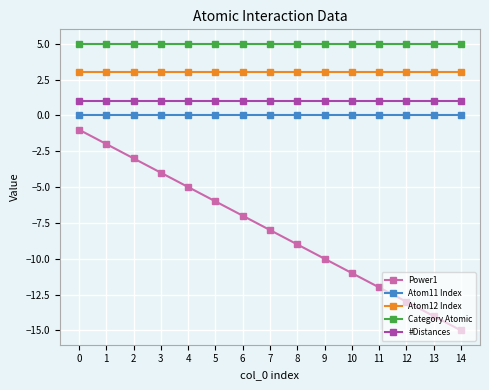

Rank the series by their maximum value, from lowest to highest.

Power1, Atom11 Index, #Distances, Atom12 Index, Category Atomic